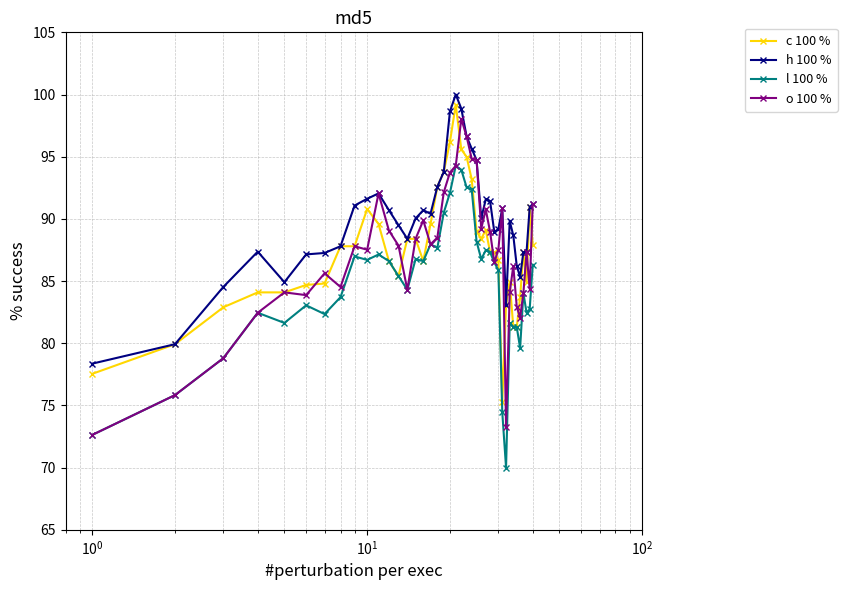

True or false: h 100 % and l 100 % intersect in this chart.

False